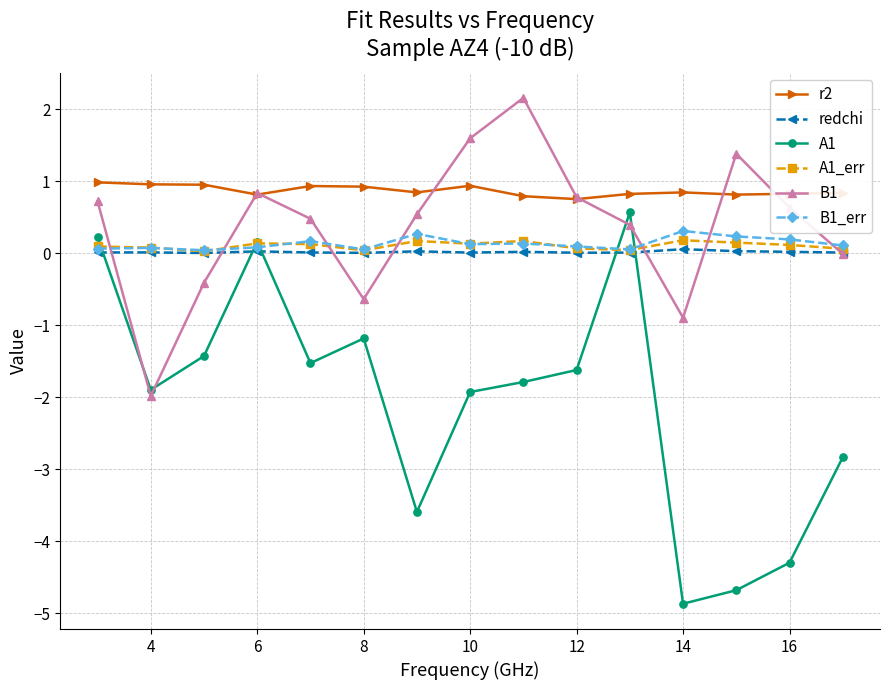

What is the greatest value displayed?

2.2